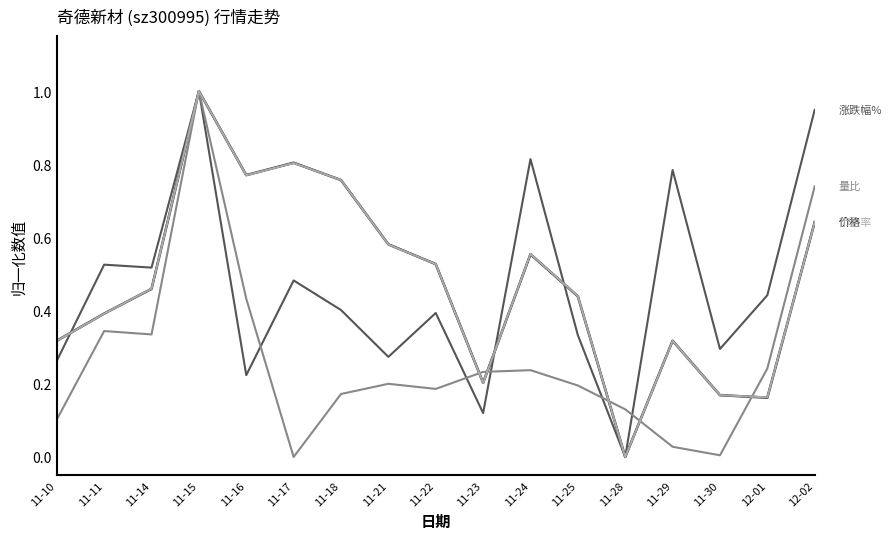

What position from the right is 11-14?

15